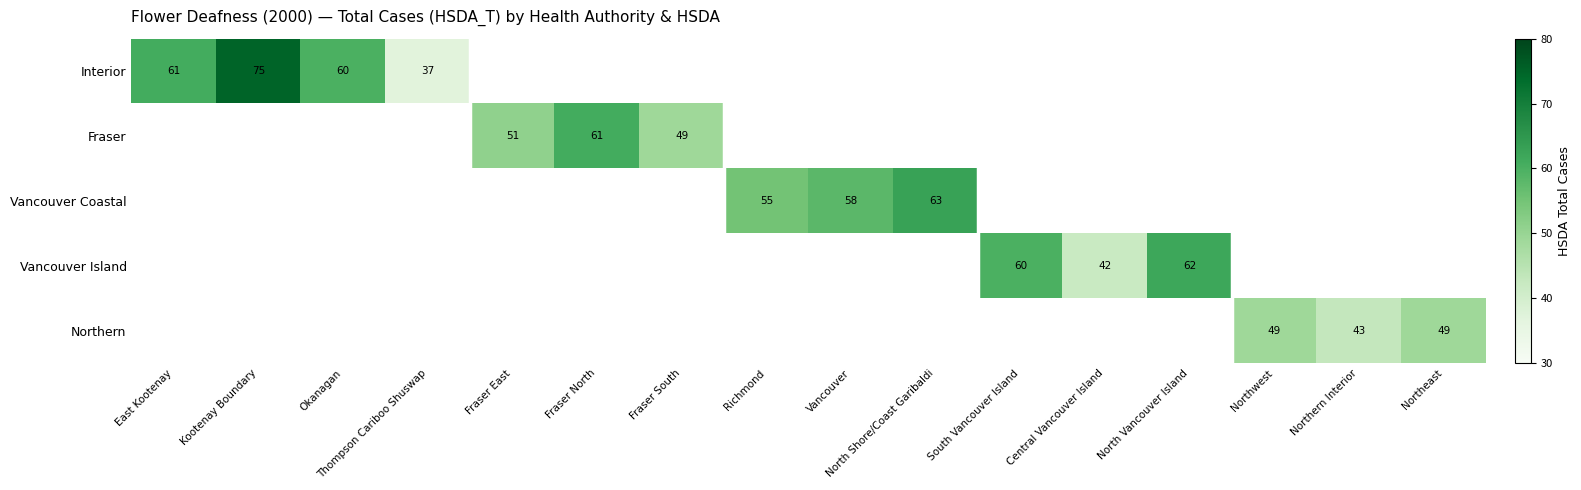

How many series are shown in this chart?

5